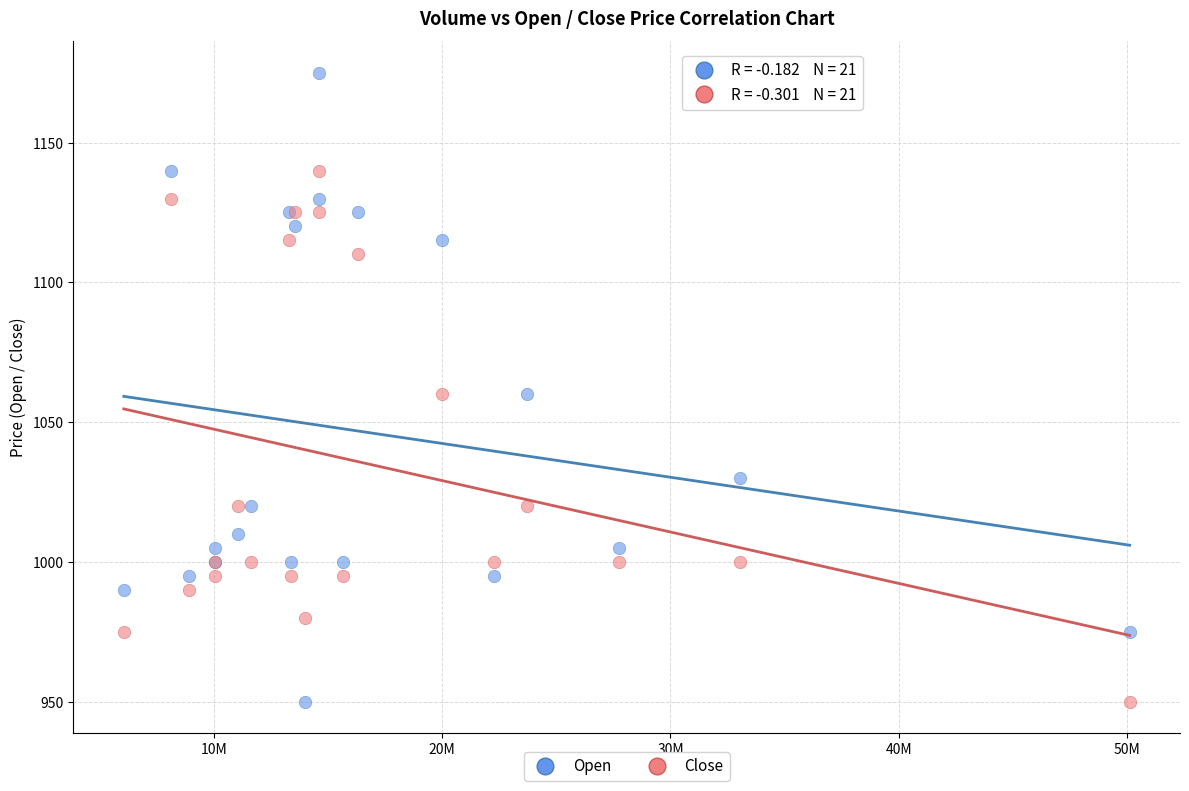

What is the X range (max minus min) for the scatter plot?

44079000